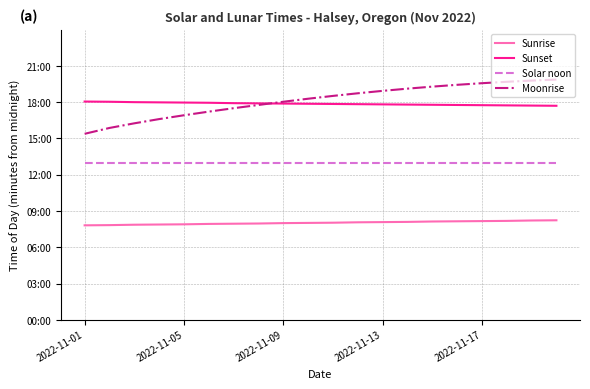

Is this an area chart (filled region under the line)?

No